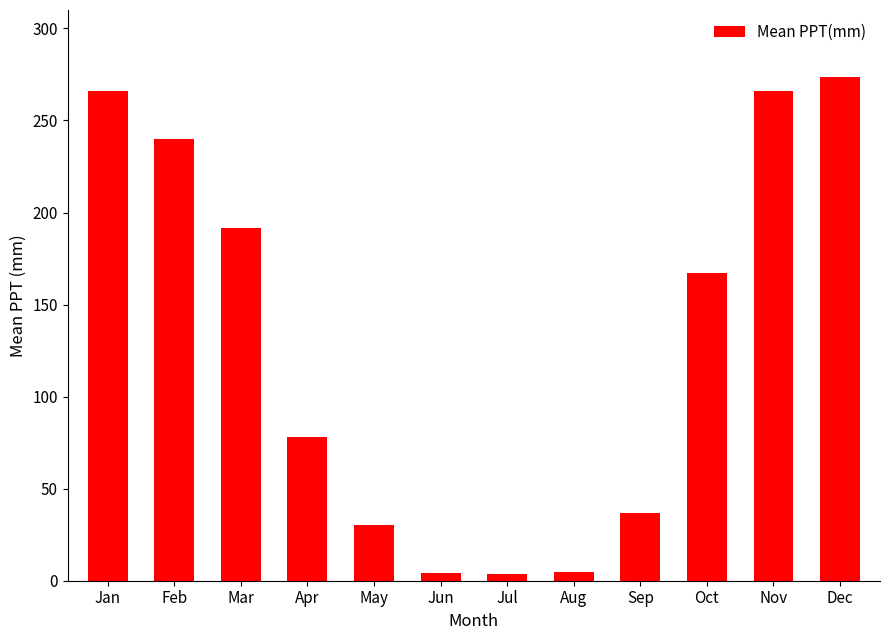

Are the bars grouped side by side (vs. stacked)?

No